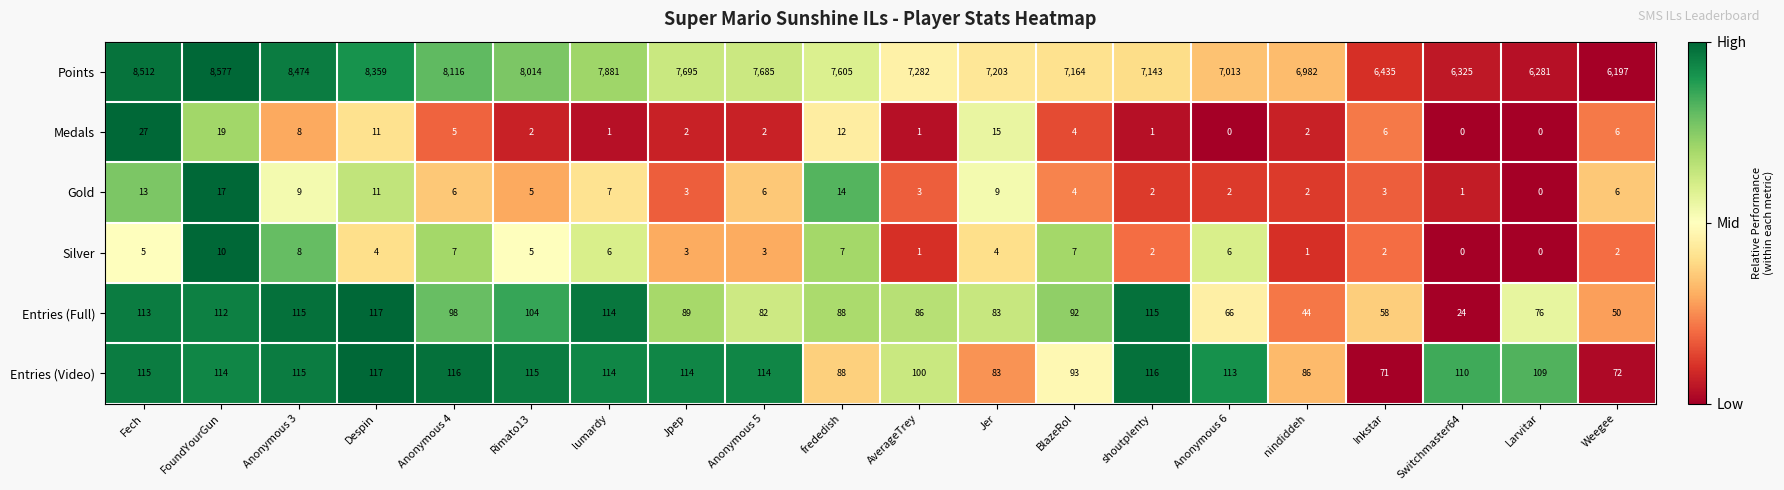

What is the difference between the maximum and minimum values in the Entries (Video) series?

46